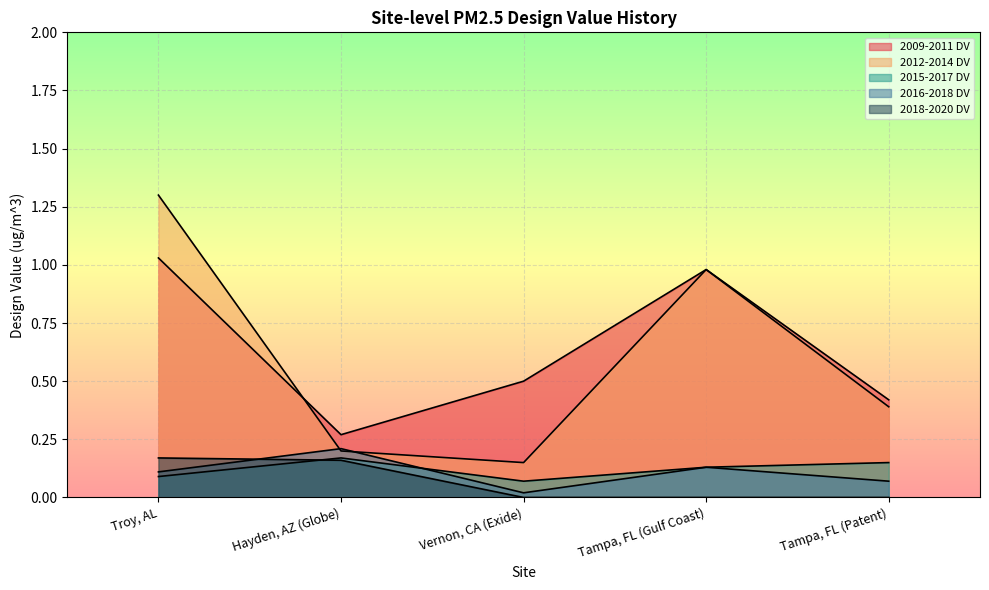

Which has a higher value, Hayden, AZ (Globe) or Tampa, FL (Gulf Coast)?

Tampa, FL (Gulf Coast)